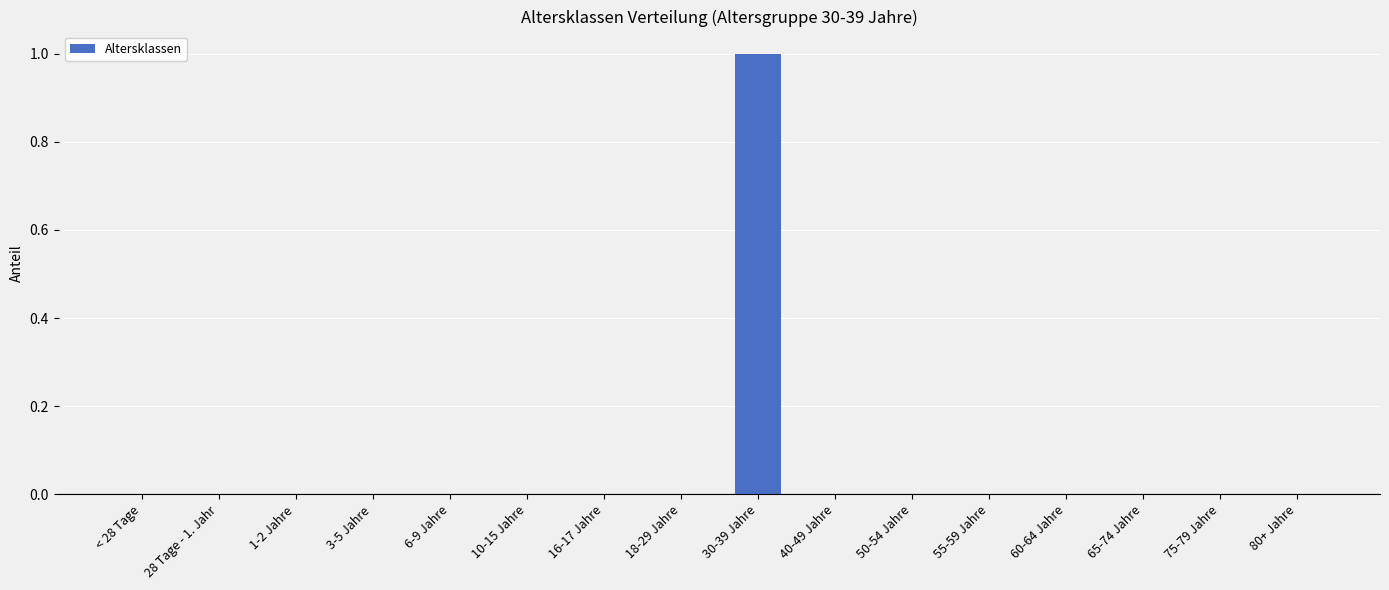

True or false: the data shows 0 at 75-79 Jahre.

True